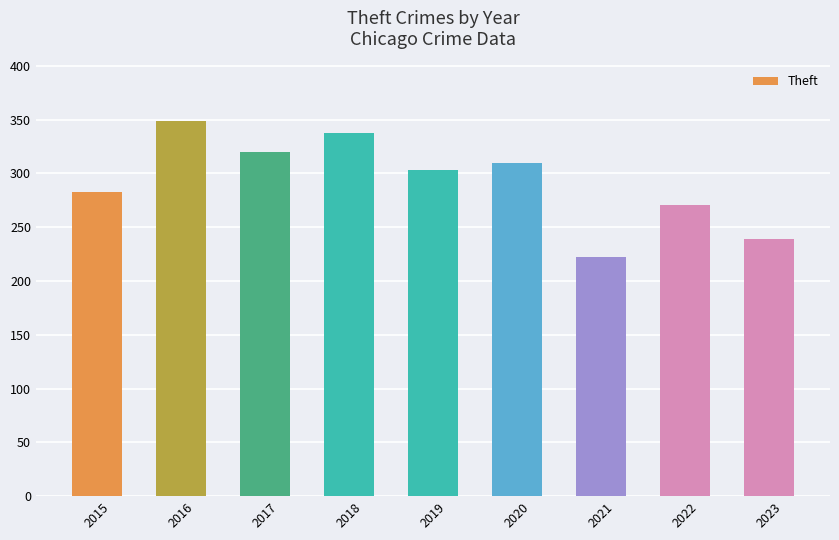

Reading left to right, extract all data points from this chart.

283	349	320	337	303	310	222	271	239